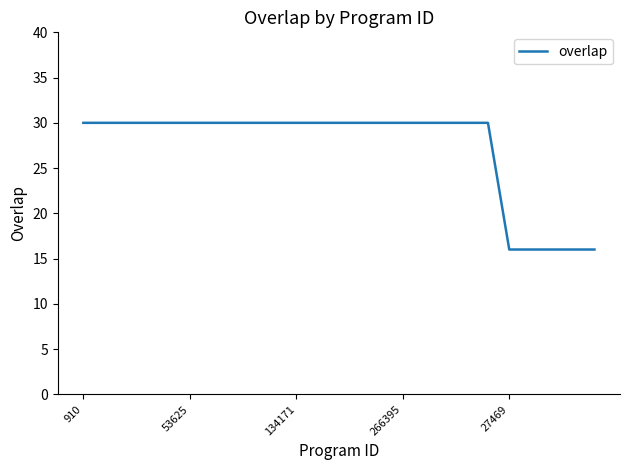

What is the minimum value shown in the chart?

16